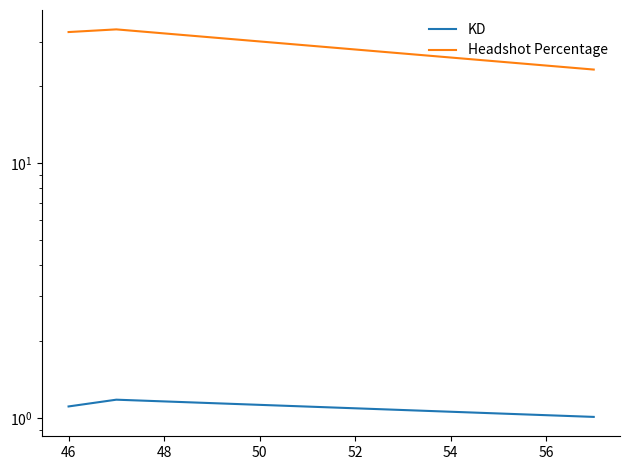

How many lines are shown in the chart?

2